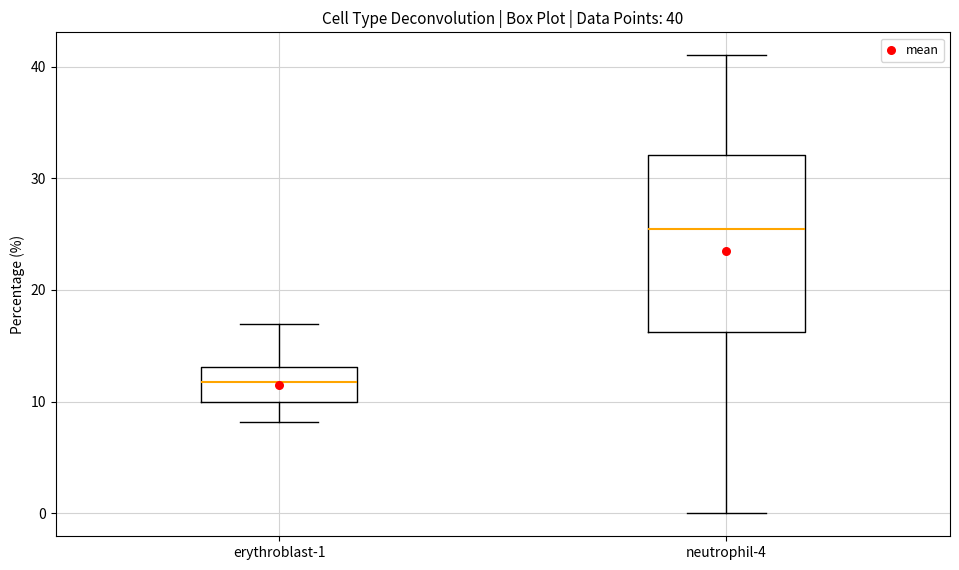

Which box's median line is the highest?

neutrophil-4